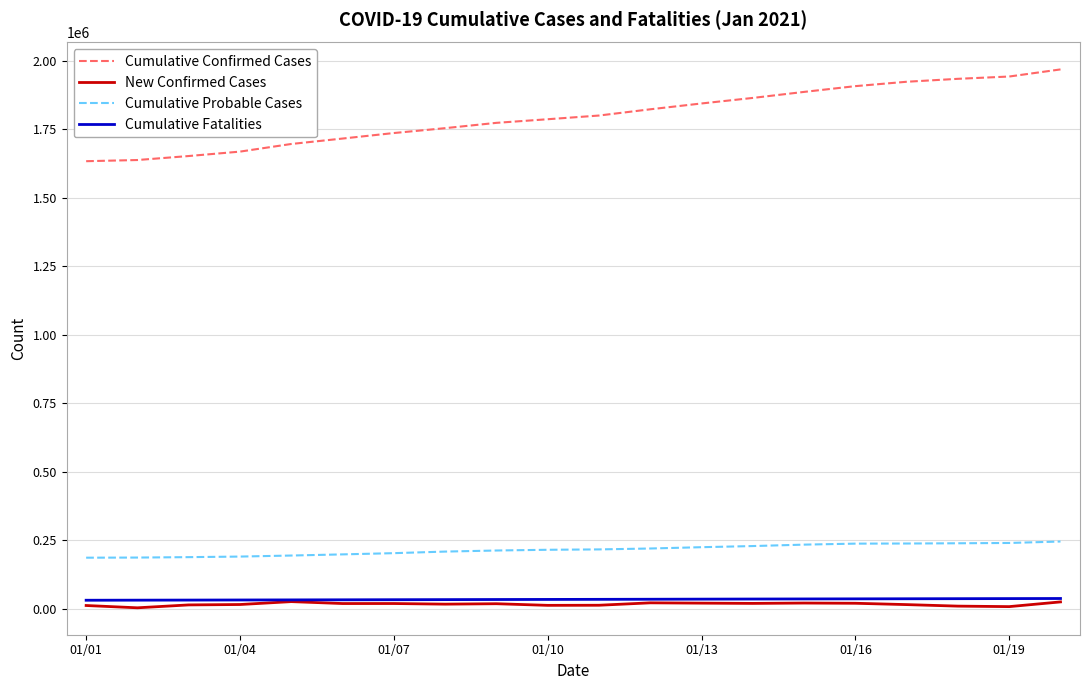

True or false: Cumulative Confirmed Cases and New Confirmed Cases cross at least once.

False